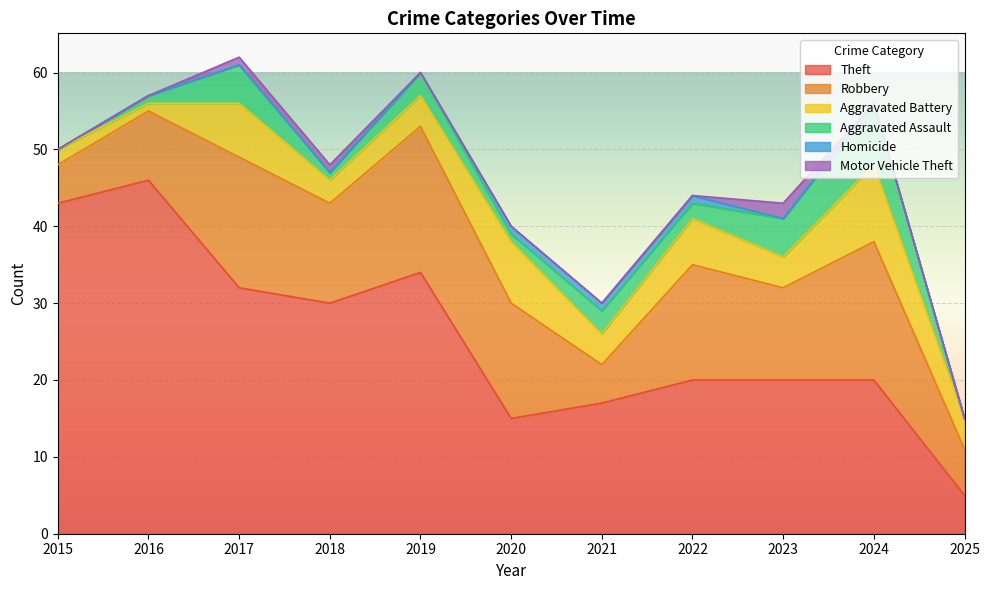

At which category does Theft reach its first local peak?

2016